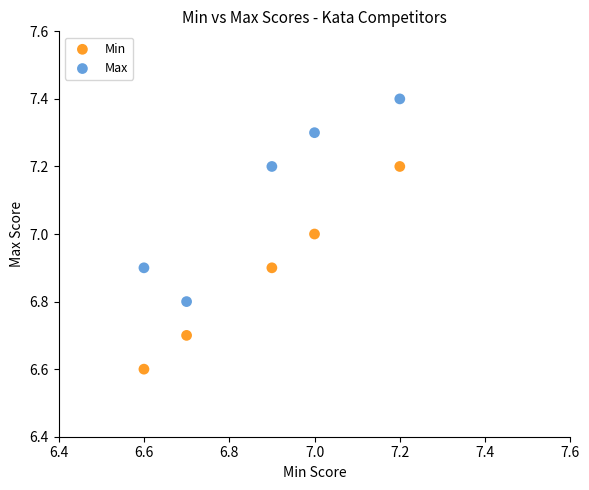

What is the X range (max minus min) for the scatter plot?

0.6